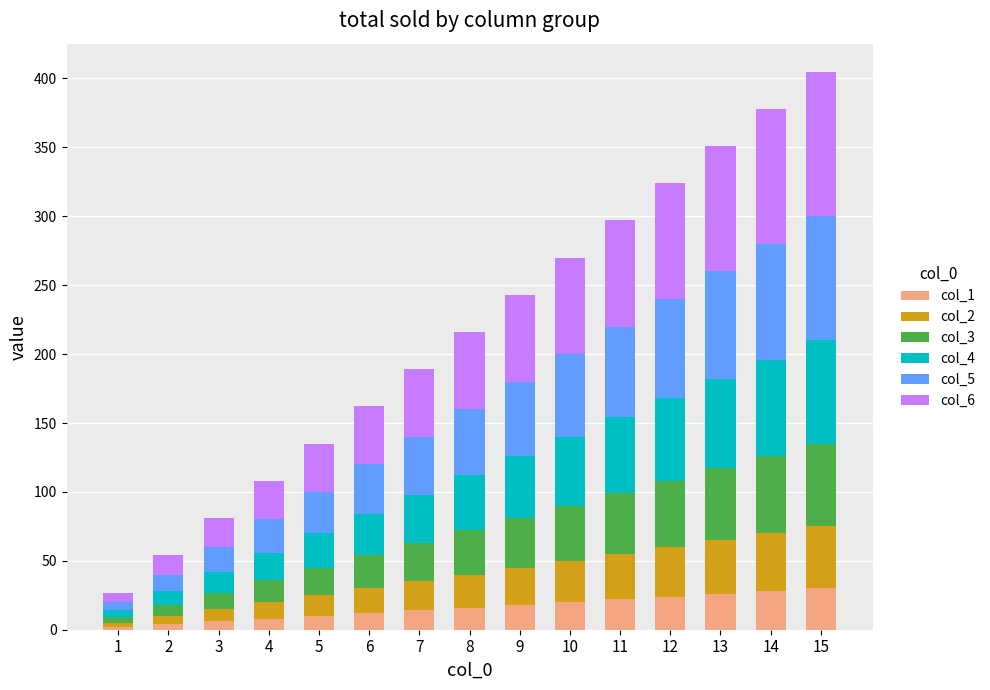

At which label does col_1 reach its minimum?

1